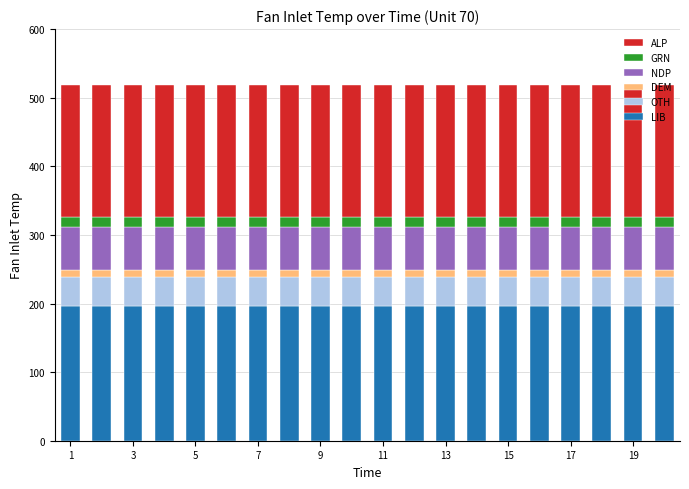

Does the chart contain any negative values?

No